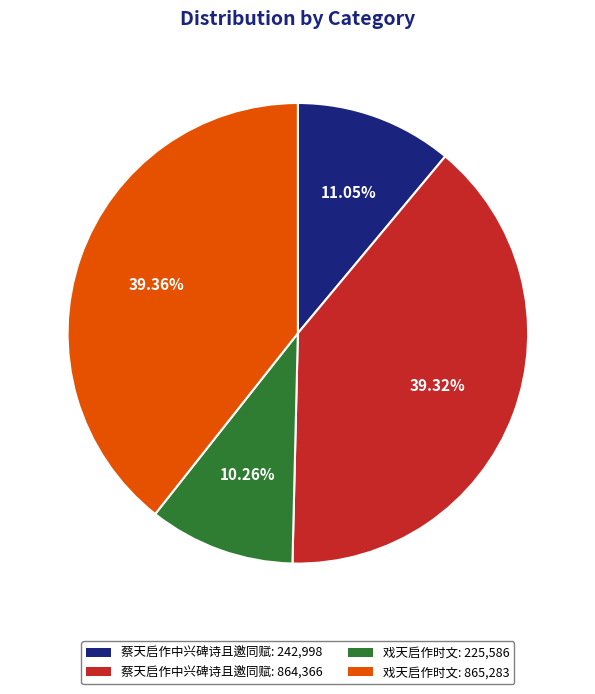

Is 蔡天启作中兴碑诗且邀同赋: 864,366 the majority of the pie?

No